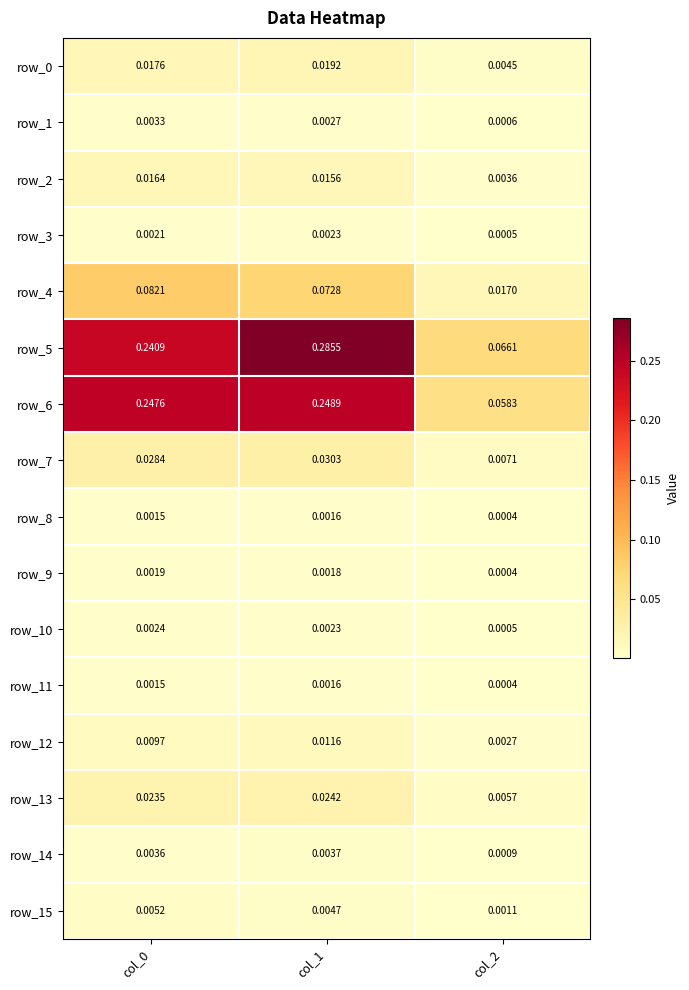

Is the value of row_11 at col_1 greater than the value of row_6 at col_0?

No